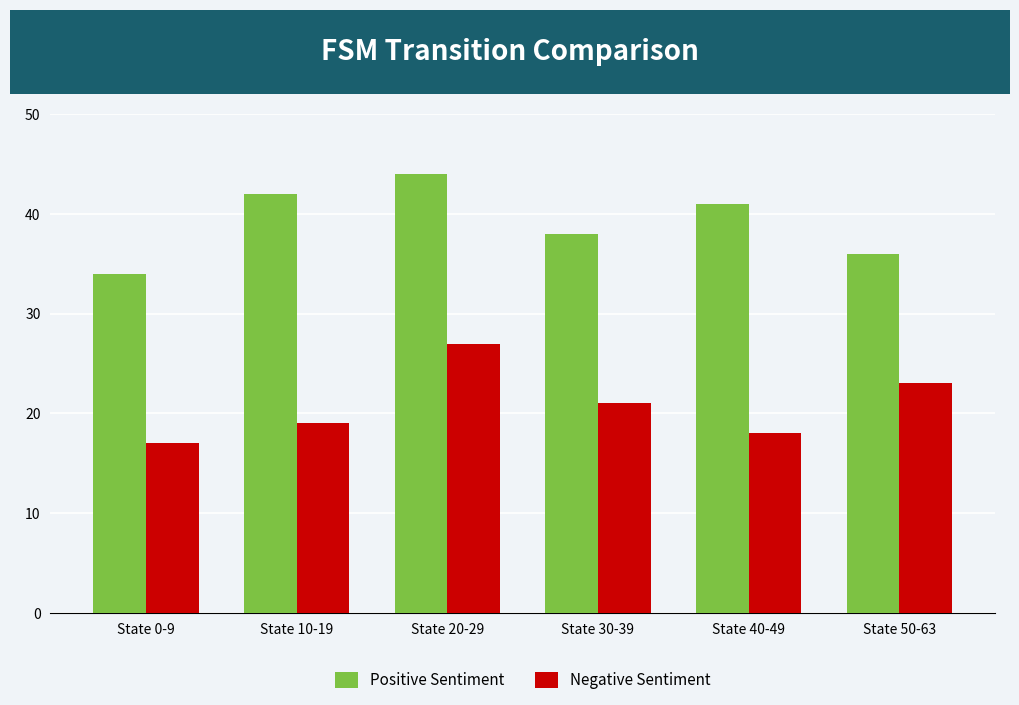

What are all the series names shown in the legend?

Positive Sentiment, Negative Sentiment